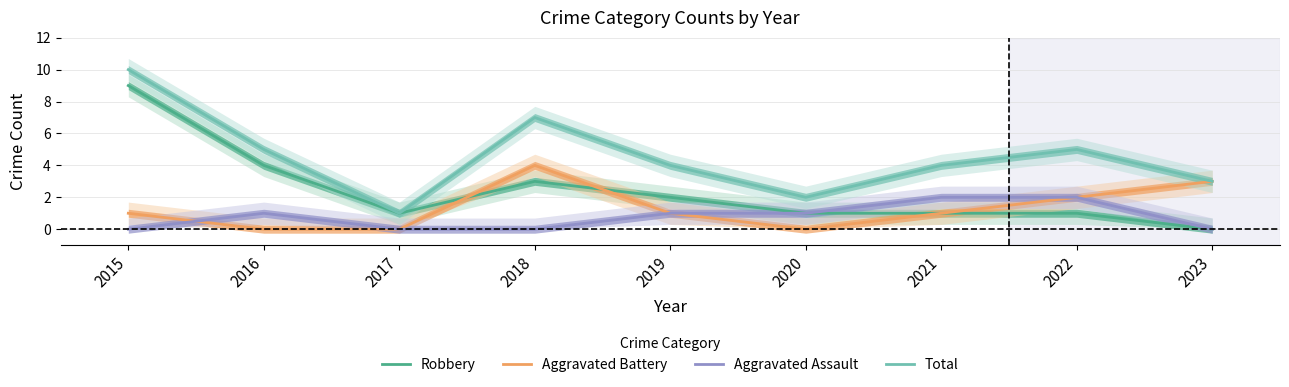

How many lines are shown in the chart?

4